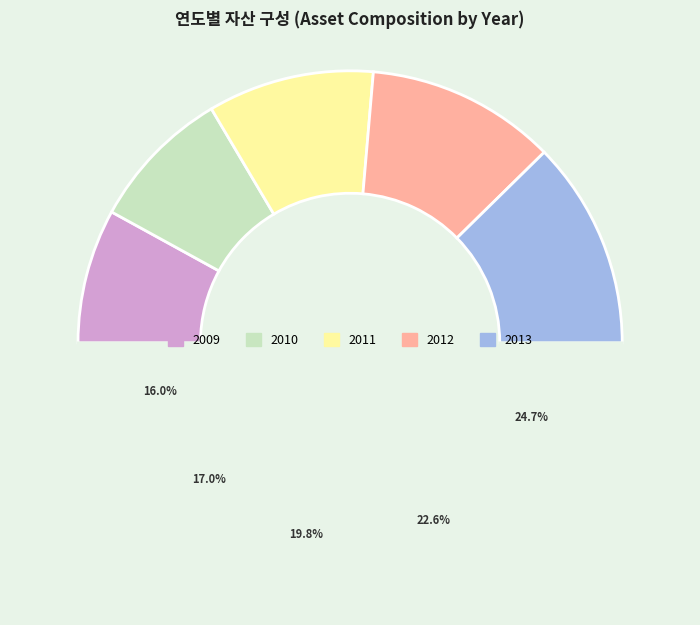

What percentage do 2012 and 2010 together represent?

39.5%